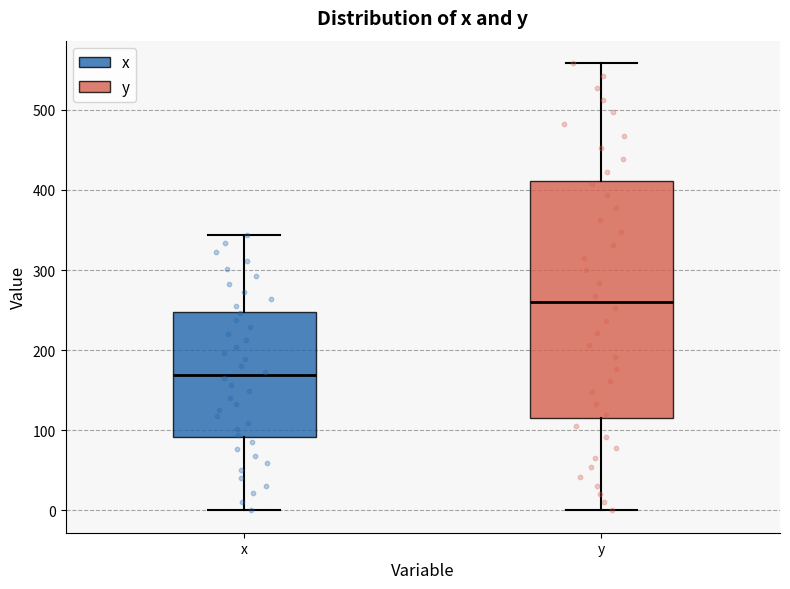

Reading left to right, transcribe this box plot: for each box, give where its median line is, the range the box spans, and where its two whiskers end, as read against the y-axis. The values are not printed on the chart, so give them approximately, as read against the axis.

x: median 170, box 90 to 250, whiskers 0 to 340
y: median 260, box 120 to 410, whiskers 0 to 560